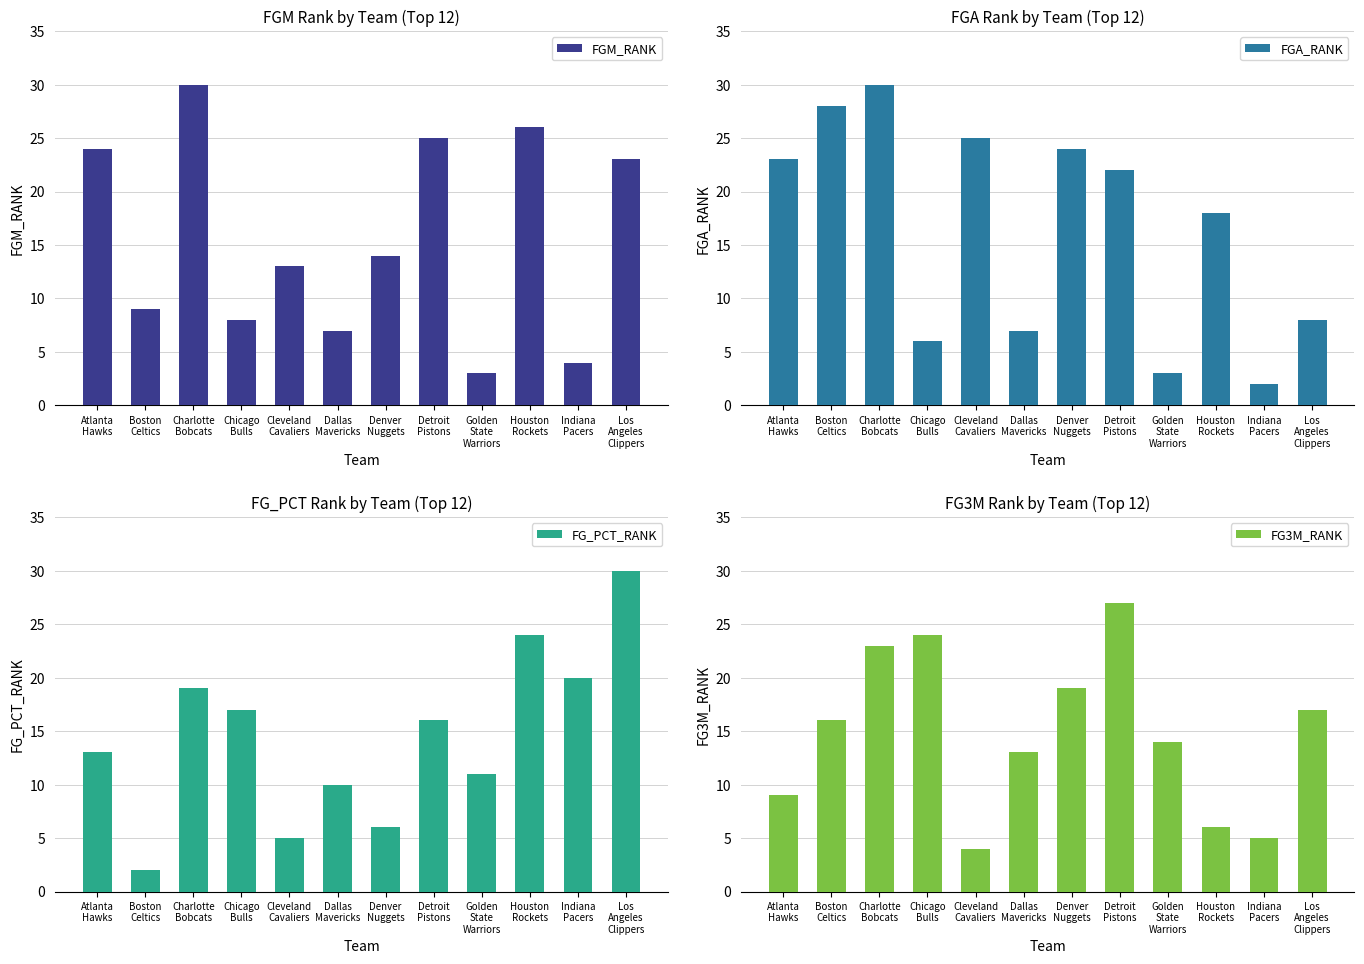

How many series are shown in this chart?

4